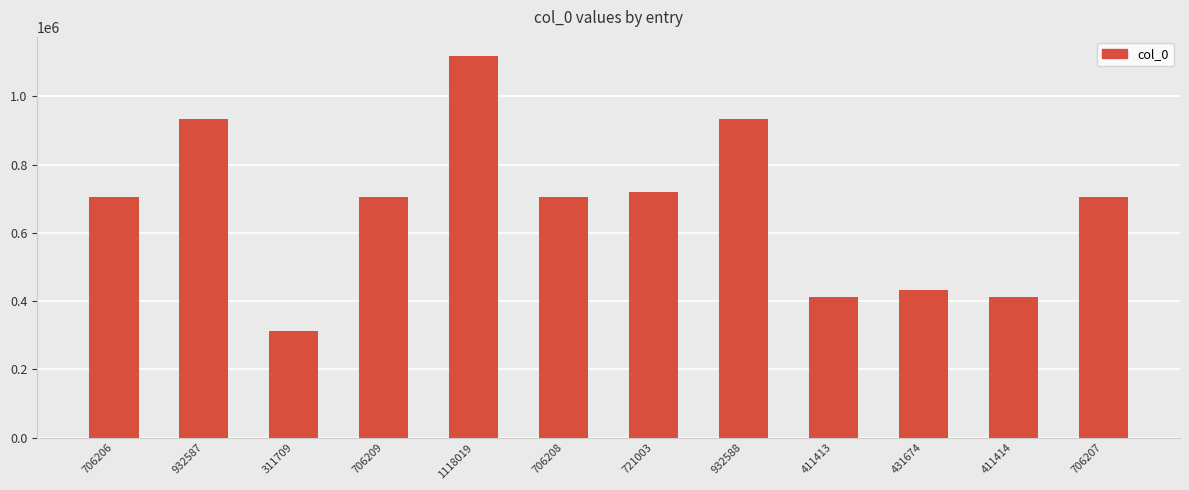

What is the difference between the maximum and minimum values?

806310